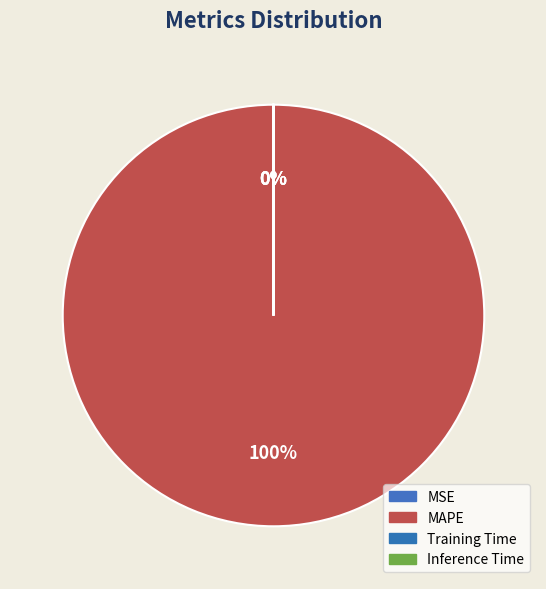

Rank the categories by value from highest to lowest.

MAPE, MSE, Inference Time, Training Time